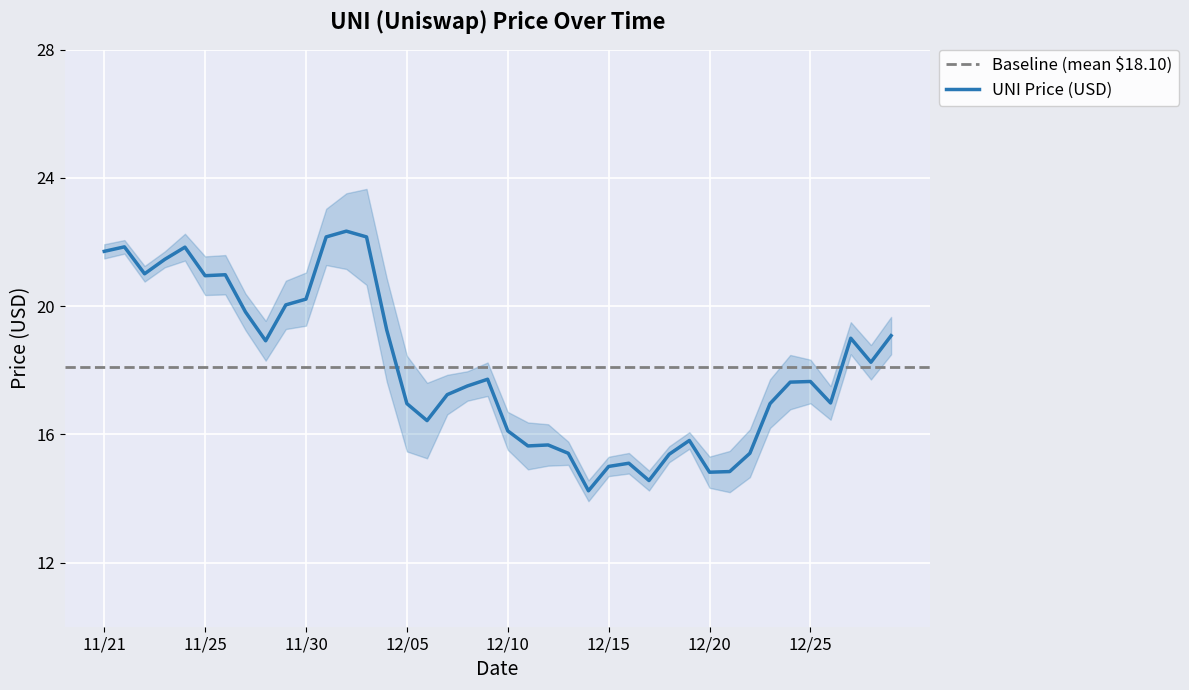

How many categories are shown in the chart?

40